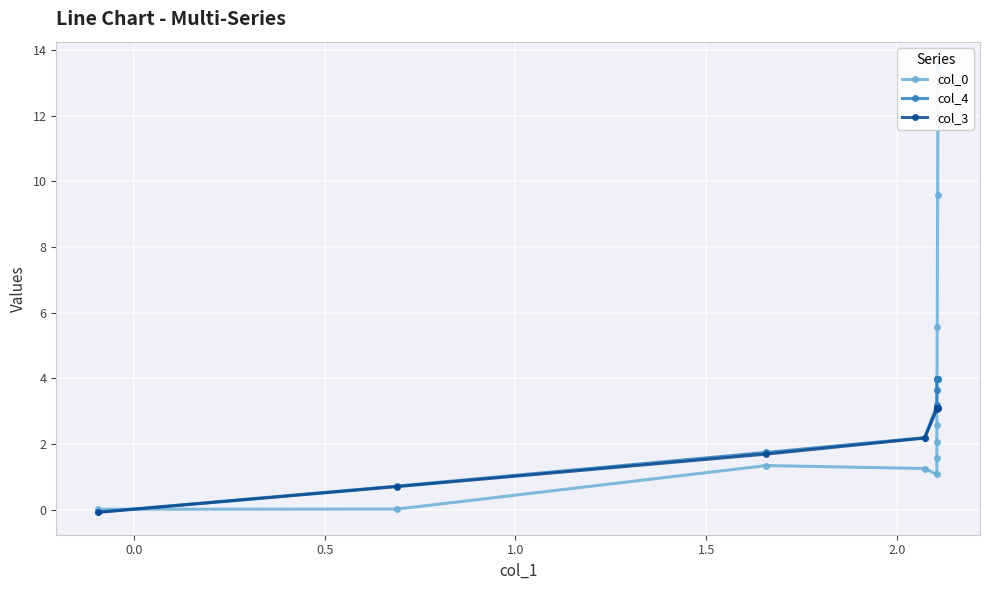

What are all the series names shown in the legend?

col_0, col_4, col_3